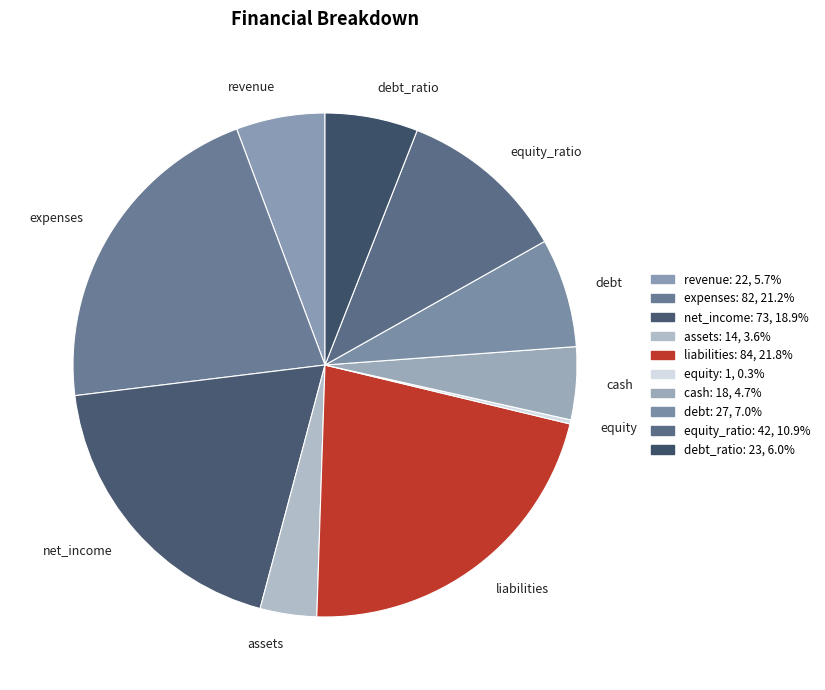

Which slice is the largest?

liabilities